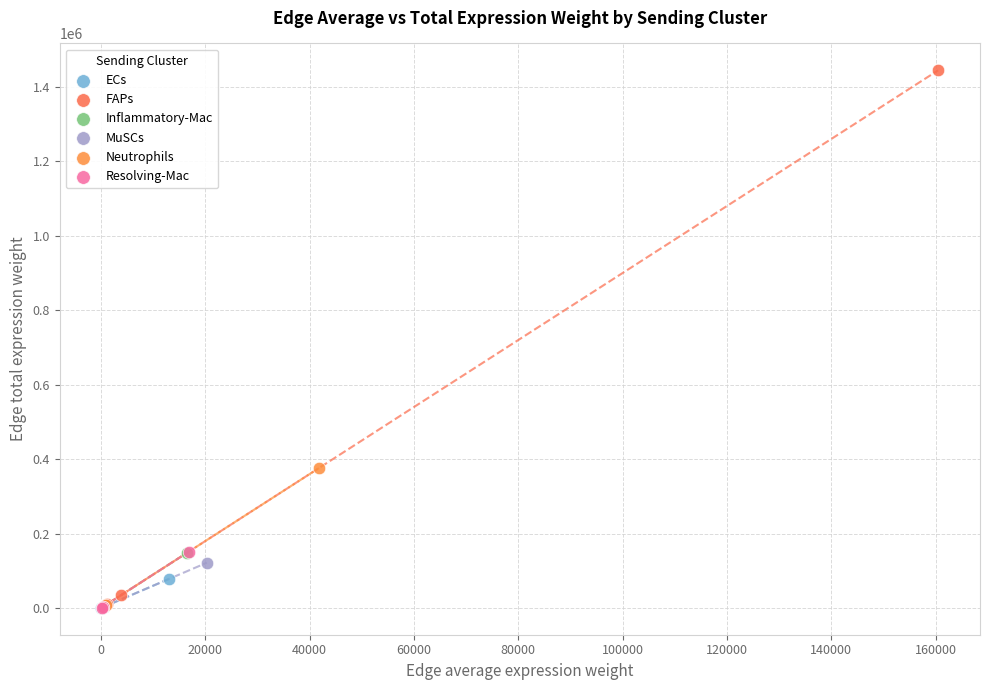

Which series contains the highest Y value?

FAPs